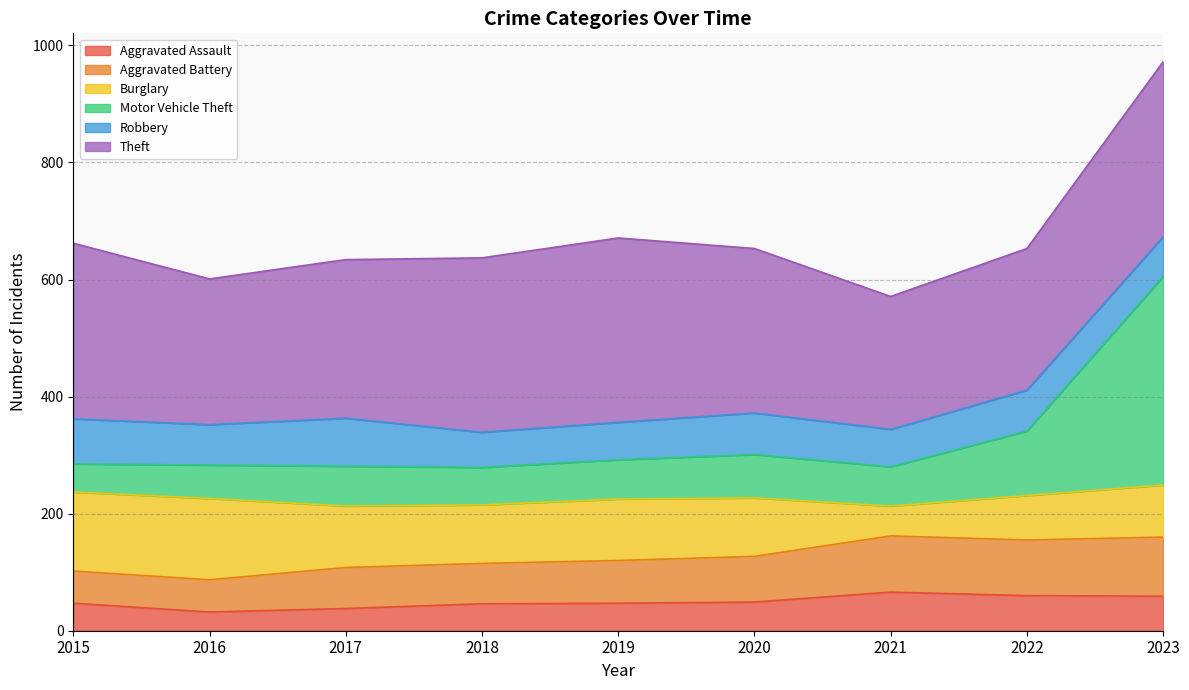

True or false: Motor Vehicle Theft has a value of 495 at 2018.

False